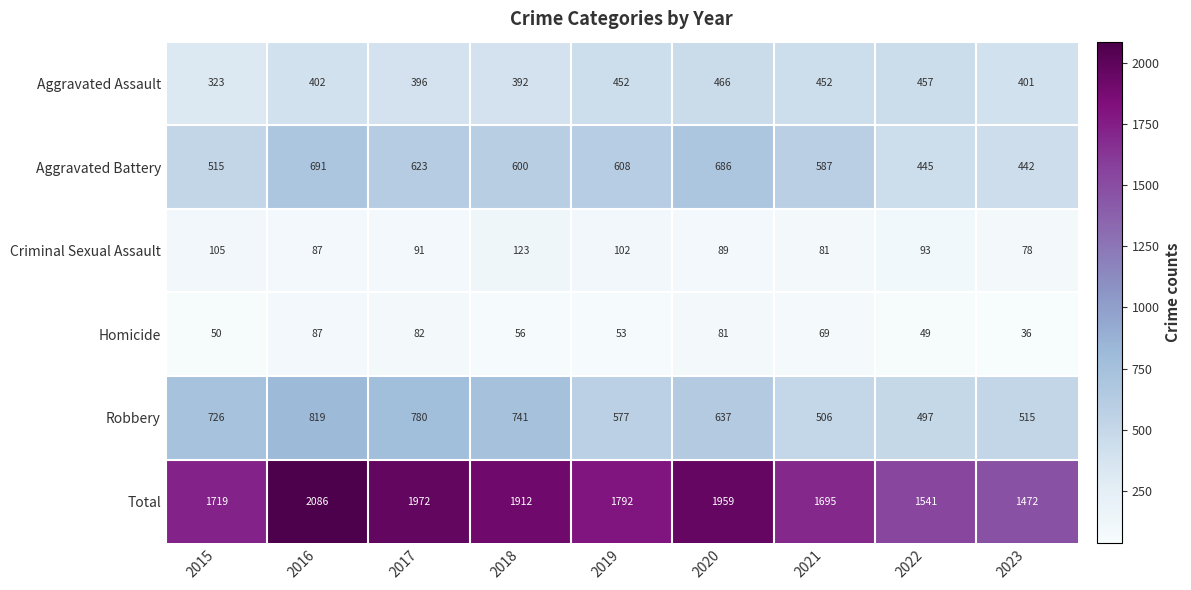

The value of Criminal Sexual Assault at 2018 is 123. True or false?

True